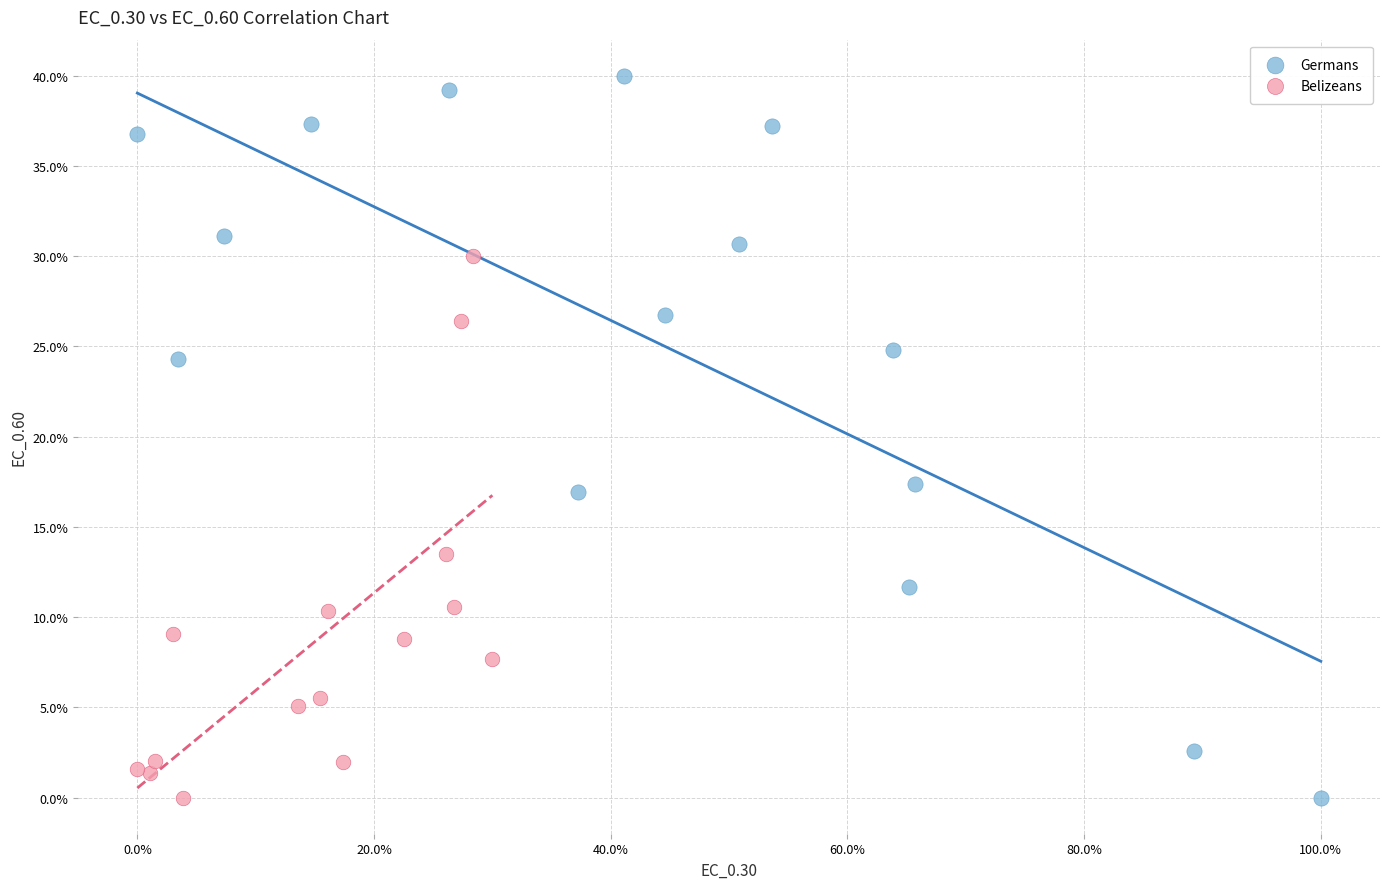

Which series contains the highest Y value?

Germans